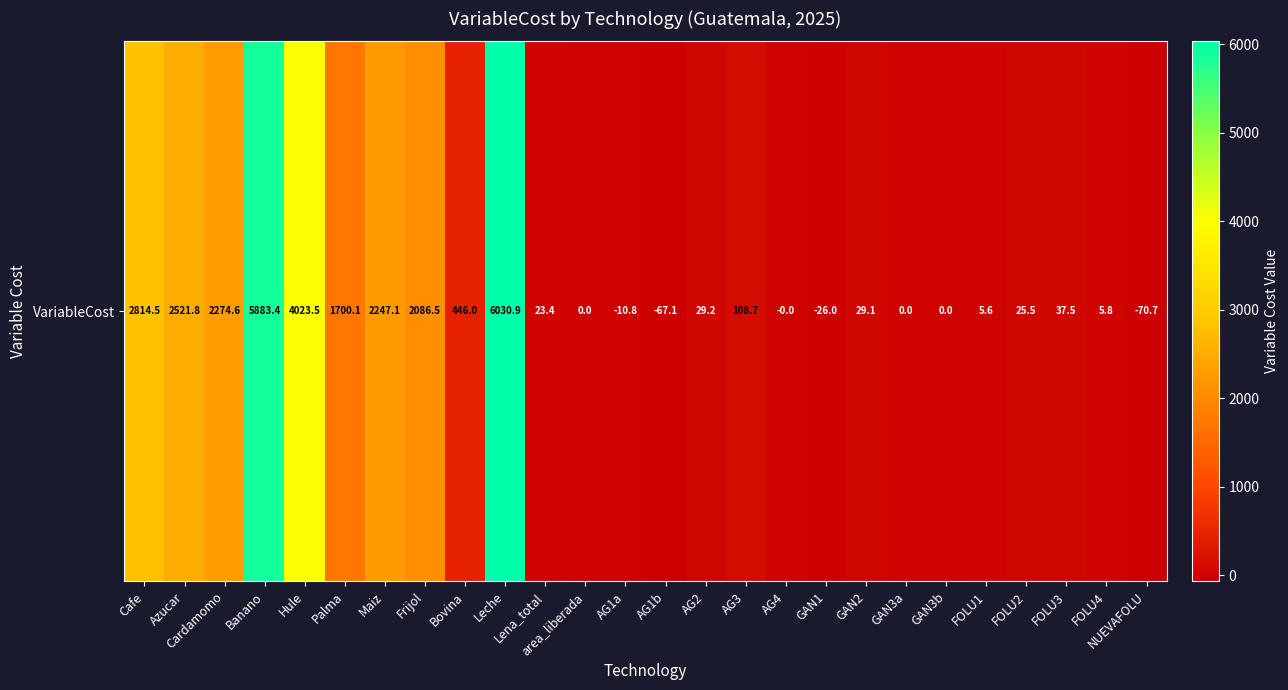

How many positive values are there?

20